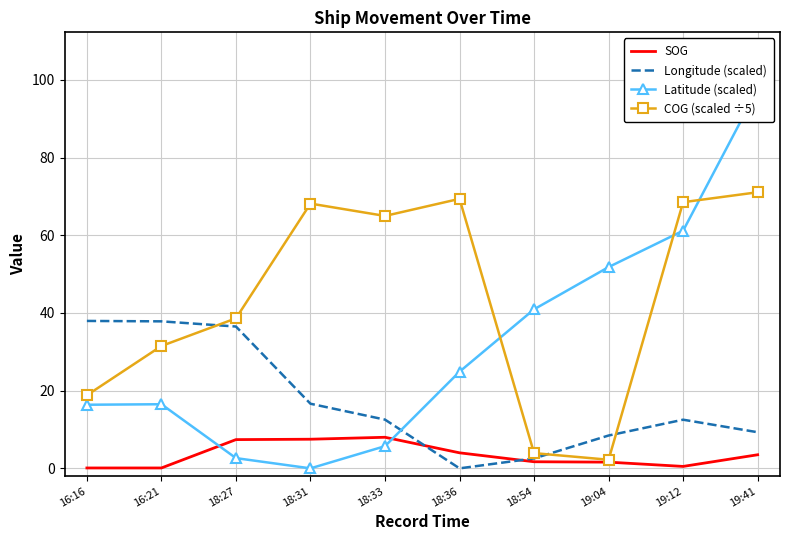

Is it true that SOG equals 1.7 at 18:54?

True